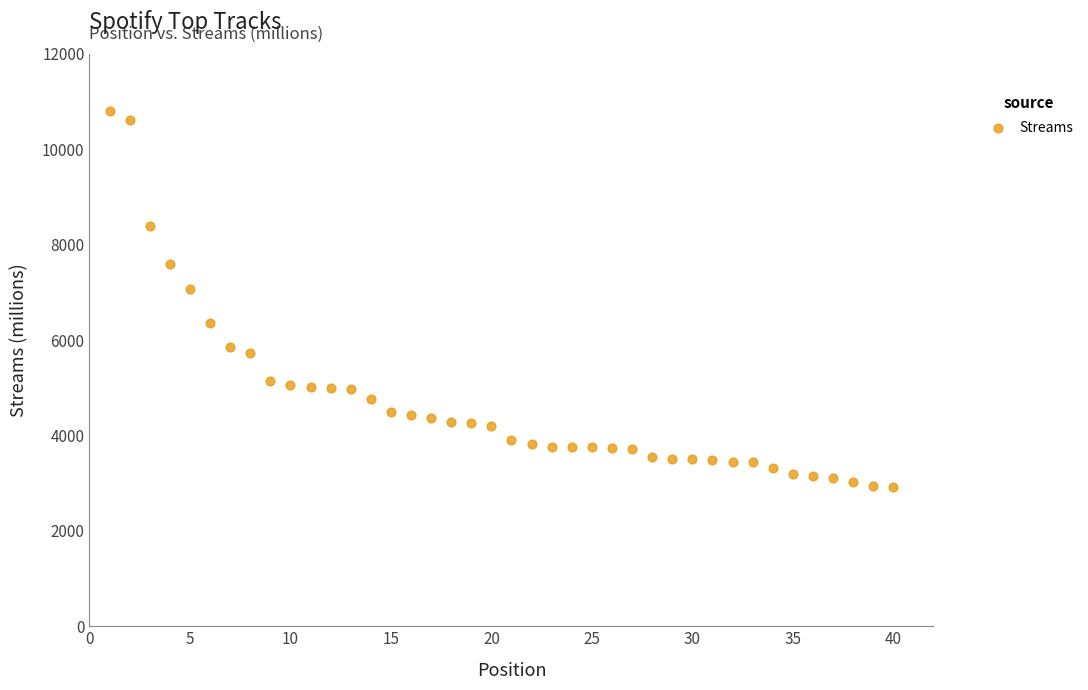

What is the range of Y values (max minus min)?

7867